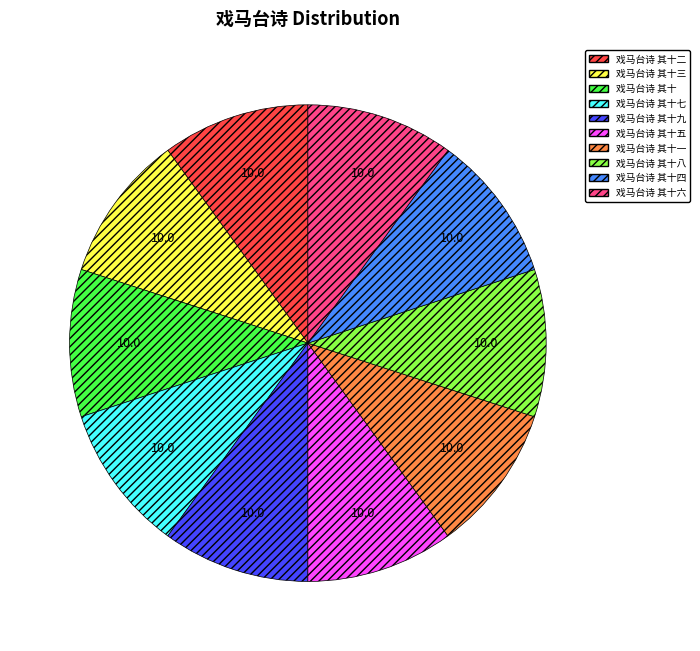

How many segments does this pie chart have?

10